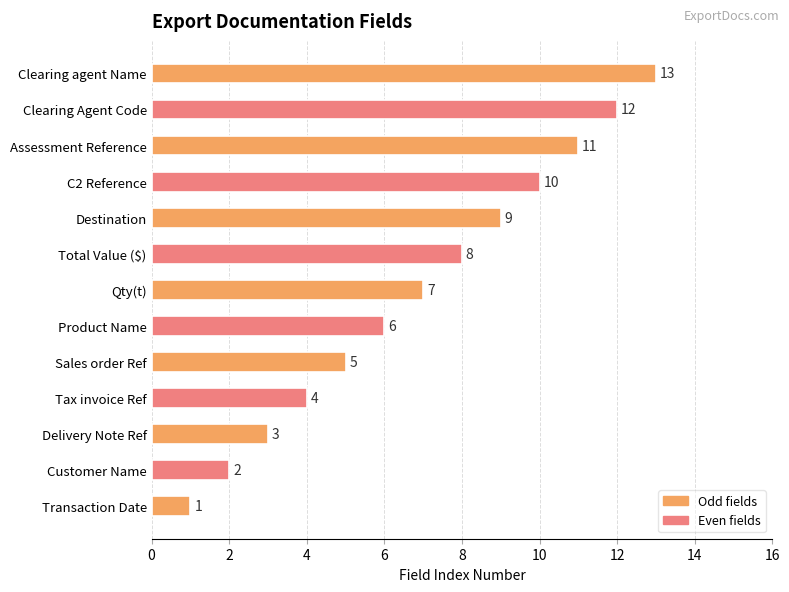

Is it true that the value at Tax invoice Ref is 4?

True